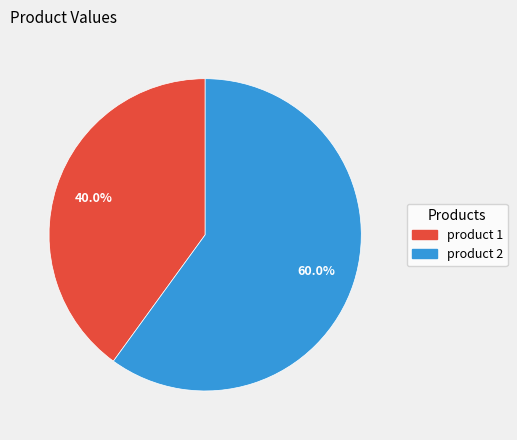

To the nearest percent, what is the average slice percentage?

50%